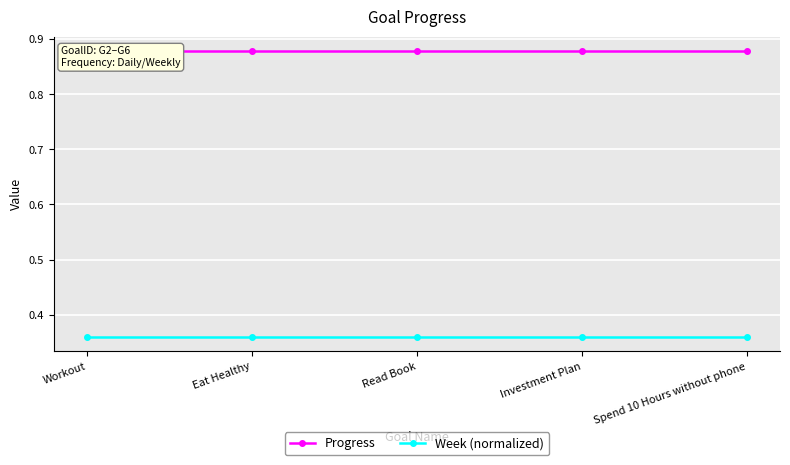

At how many categories does at least one series exceed 0?

5